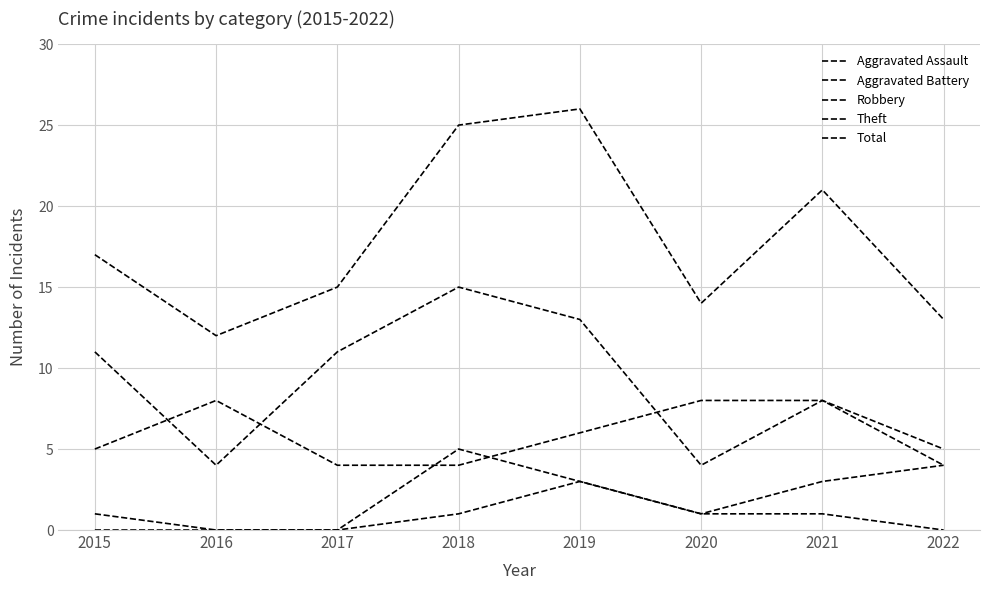

Reading left to right, what are all the values shown in this chart?

Aggravated Assault: 2015=0	2016=0	2017=0	2018=1	2019=3	2020=1	2021=1	2022=0
Aggravated Battery: 2015=1	2016=0	2017=0	2018=5	2019=3	2020=1	2021=3	2022=4
Robbery: 2015=5	2016=8	2017=4	2018=4	2019=6	2020=8	2021=8	2022=5
Theft: 2015=11	2016=4	2017=11	2018=15	2019=13	2020=4	2021=8	2022=4
Total: 2015=17	2016=12	2017=15	2018=25	2019=26	2020=14	2021=21	2022=13